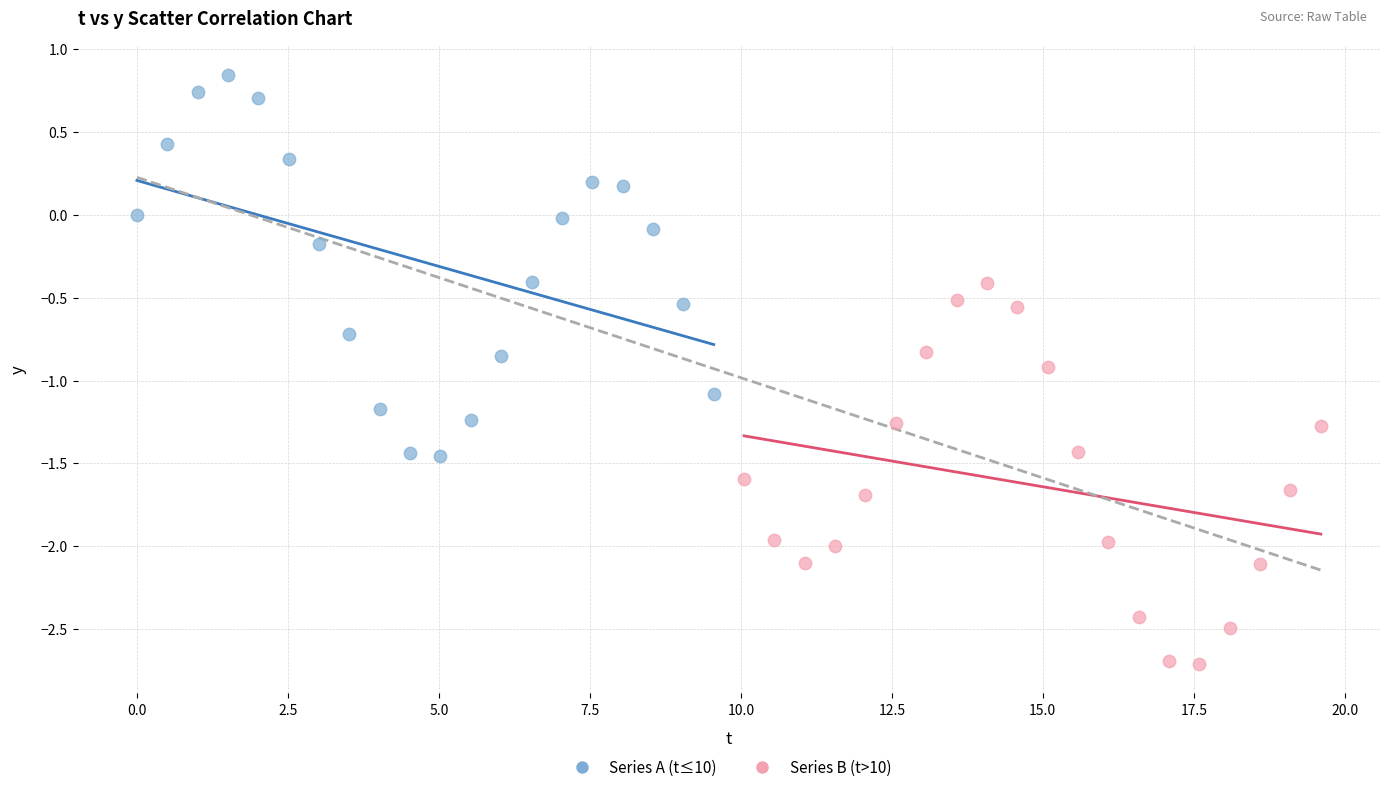

Which series contains the lowest Y value?

Series B (t>10)